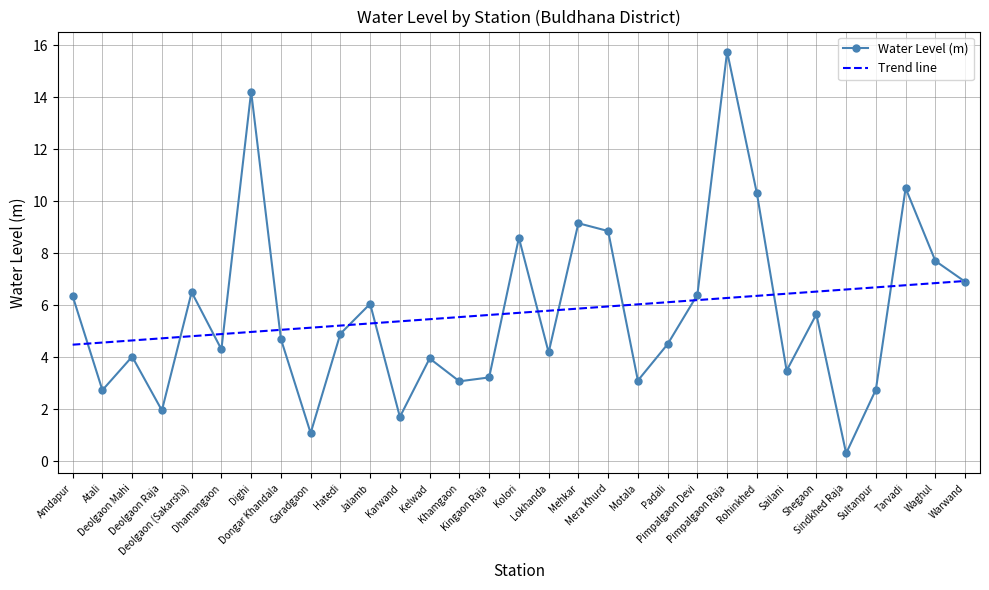

How many interior local valleys (lower than both neighbors) does the data have?

10